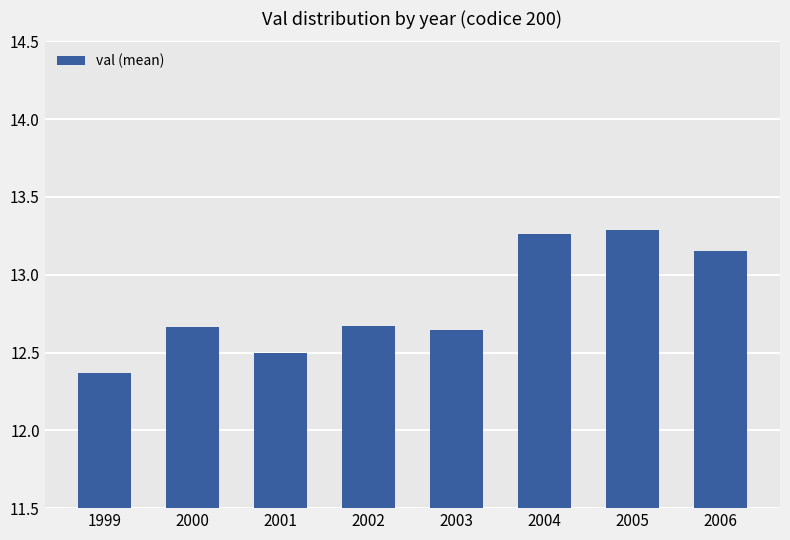

What is the value of the 3rd bar from the left?

12.5